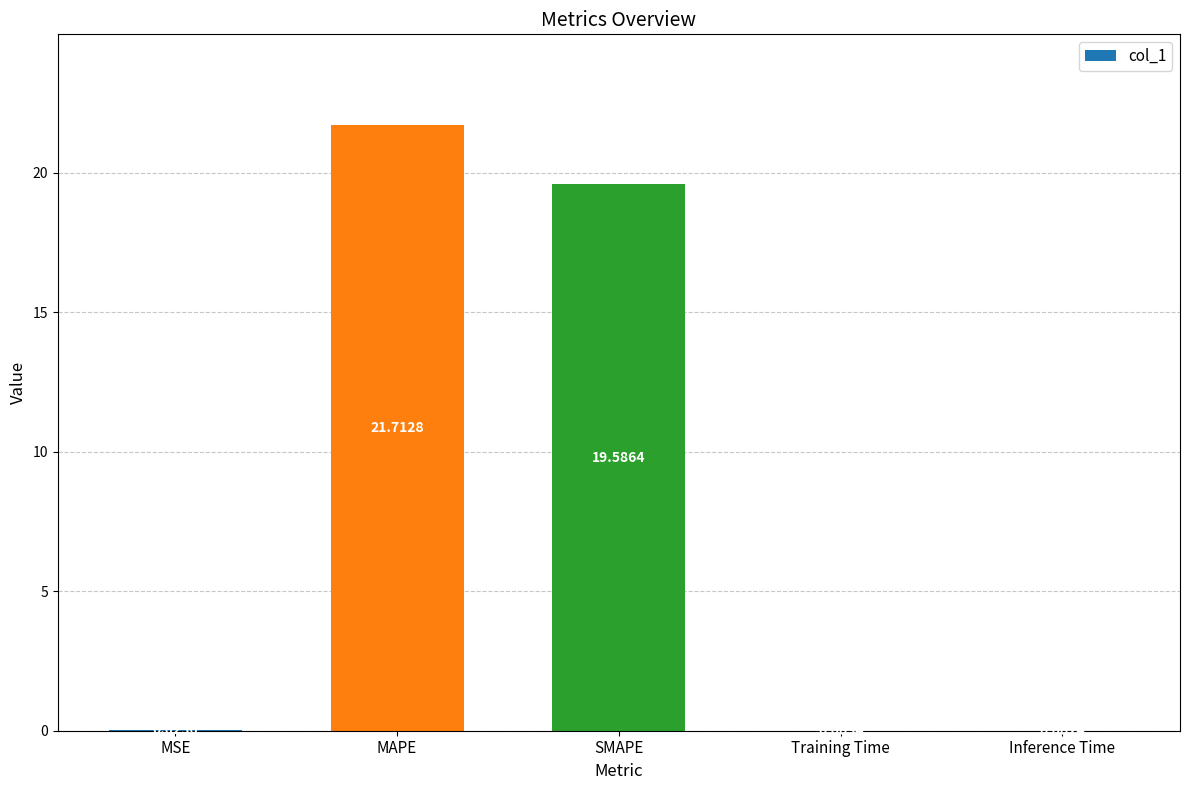

Which label corresponds to the largest value in the chart?

MAPE